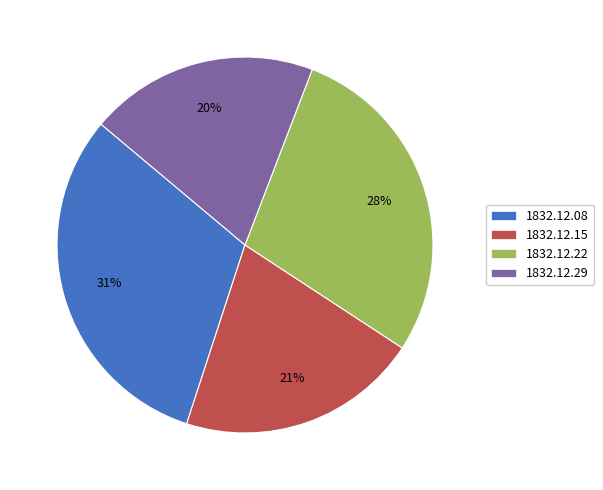

Which slice is the largest?

1832.12.08